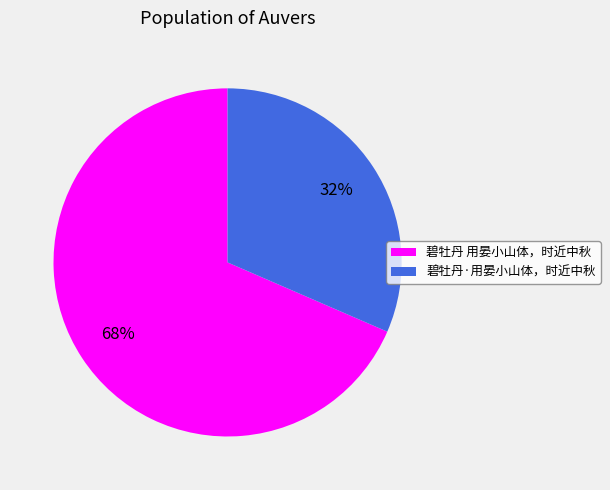

To the nearest percent, what is the average slice percentage?

50%